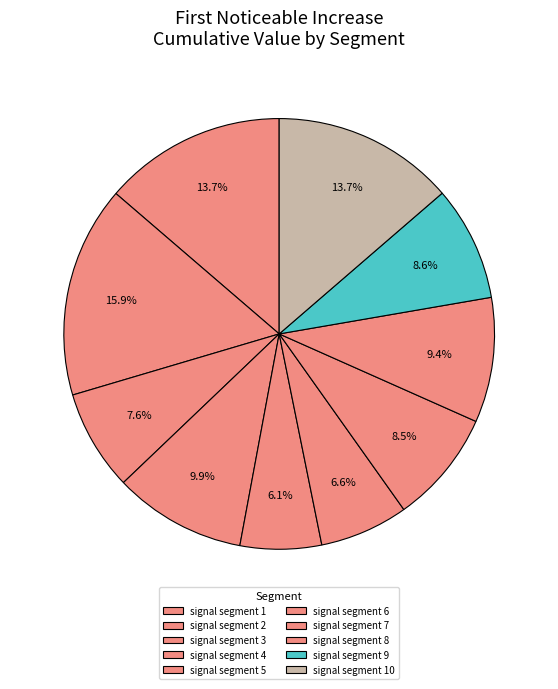

To the nearest percent, what is the difference between the largest and smallest slice percentages?

10%